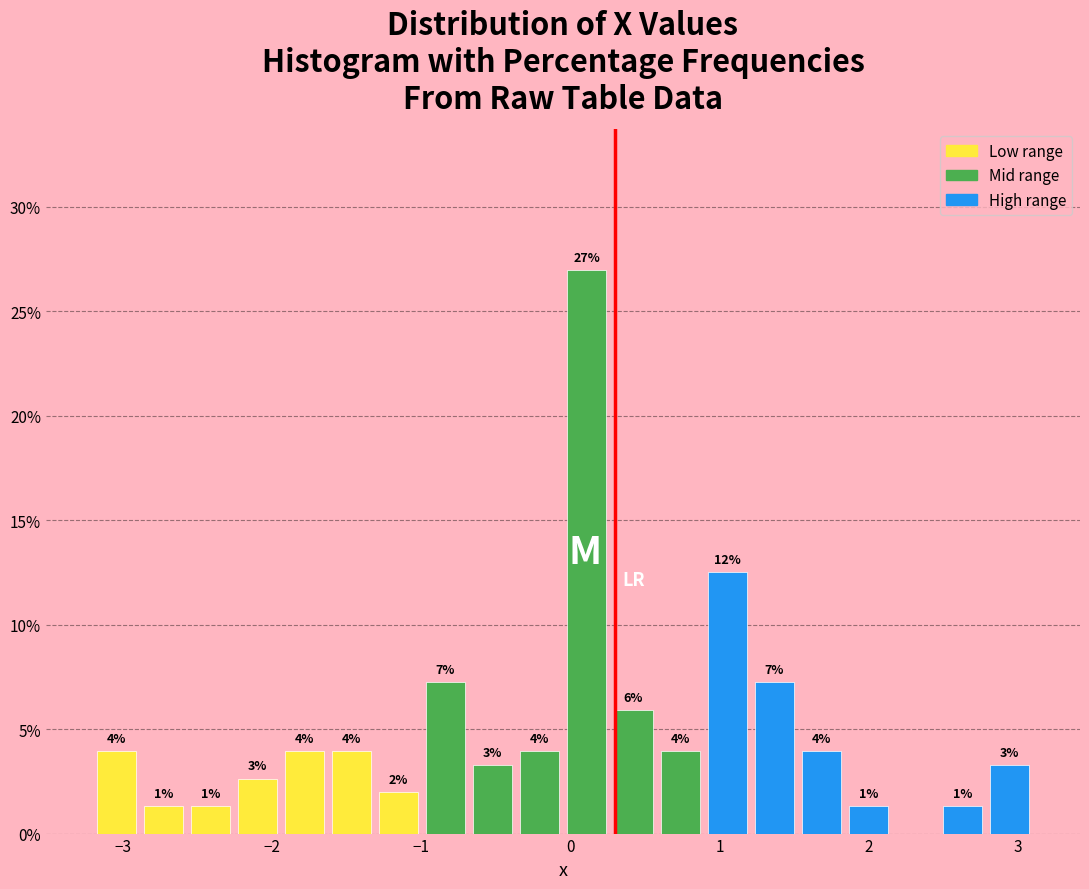

Read against the x-axis, roughly where is the centre of the tallest bar?

0.1